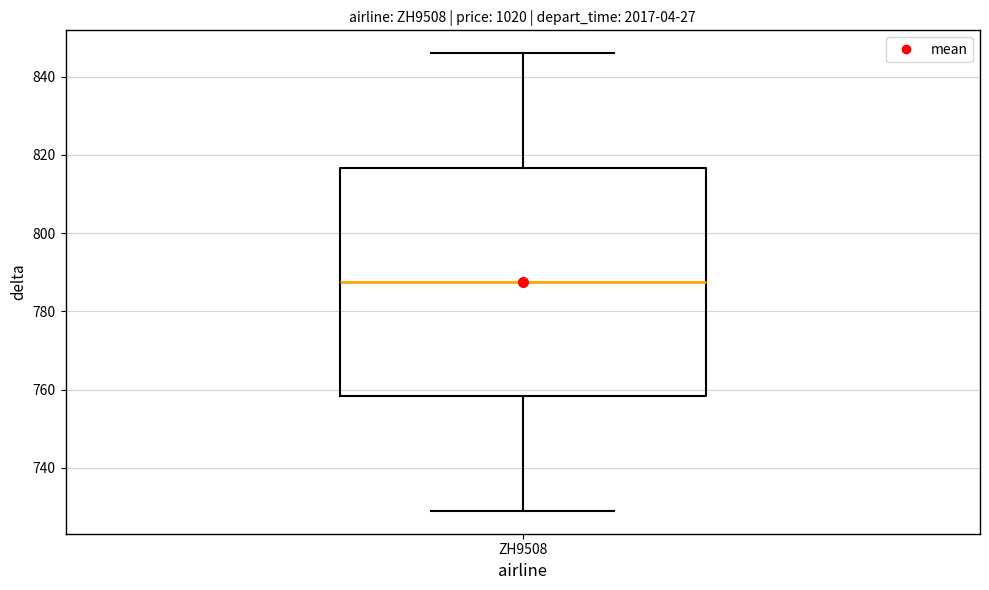

Read this box plot against the y-axis: the position of the median line, the range covered by the box, and the ends of both whiskers. The values are not printed on the chart, so give them approximately, as read against the axis.

median 788, box 758 to 816, whiskers 730 to 846